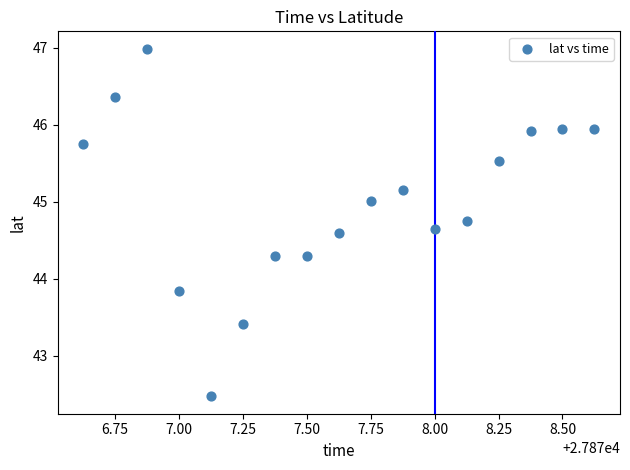

What Y value in the scatter plot is closest to 44?

43.8